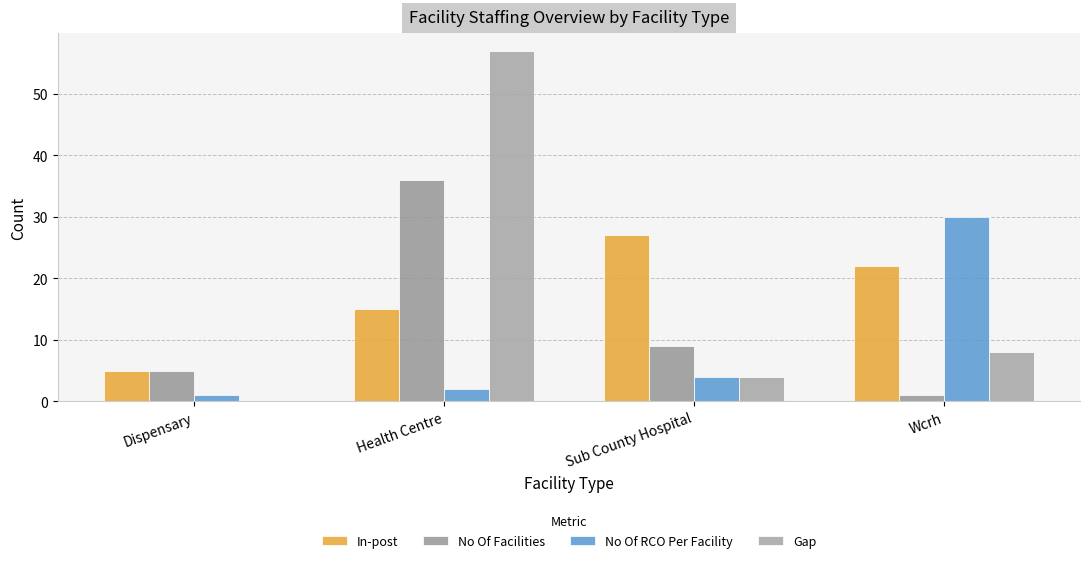

Reading left to right, extract all data points from this chart.

In-post: Dispensary=5	Health Centre=15	Sub County Hospital=27	Wcrh=22
No Of Facilities: Dispensary=5	Health Centre=36	Sub County Hospital=9	Wcrh=1
No Of RCO Per Facility: Dispensary=1	Health Centre=2	Sub County Hospital=4	Wcrh=30
Gap: Dispensary=0	Health Centre=57	Sub County Hospital=4	Wcrh=8